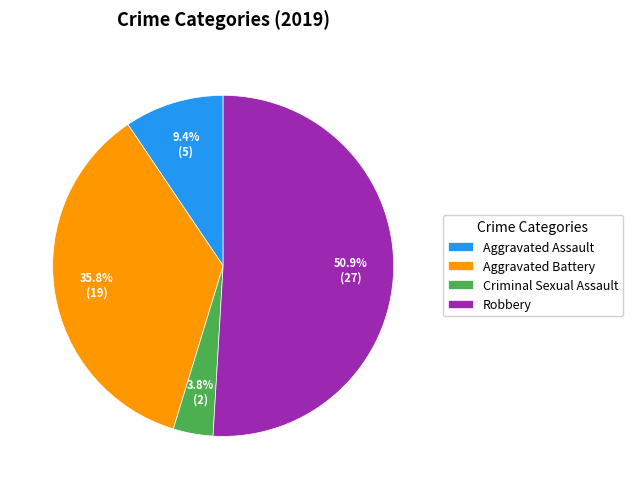

Approximately how many times larger is the value at Aggravated Assault compared to Criminal Sexual Assault?

2.5